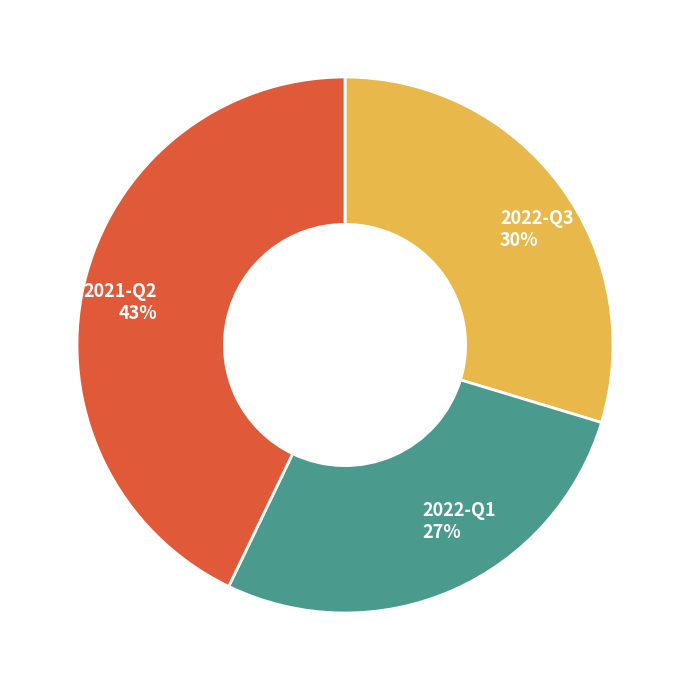

The 2021-Q2 slice represents 57% of the pie. True or false?

False